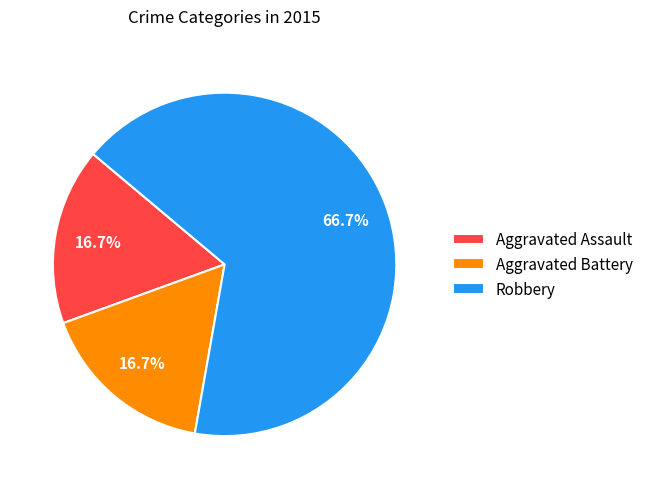

What percentage is the Aggravated Battery slice, to the nearest percent?

17%